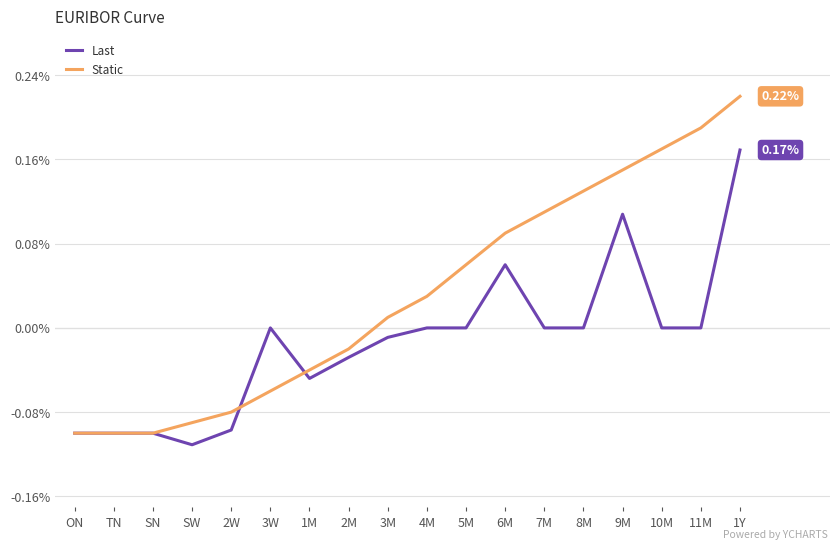

Which category has the lowest value across all series?

SW